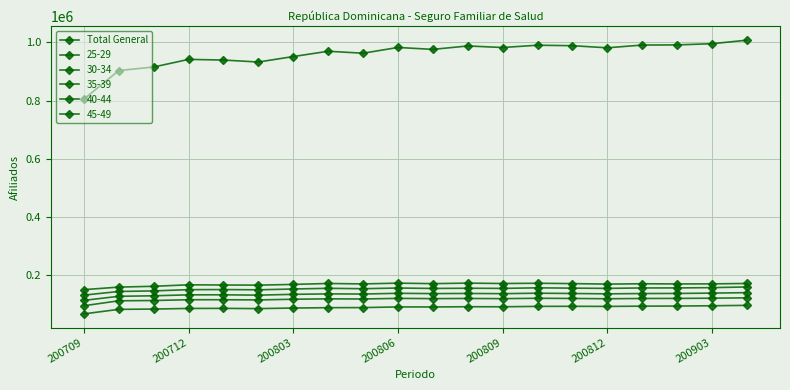

How many data points in 45-49 are less than 91621?

10